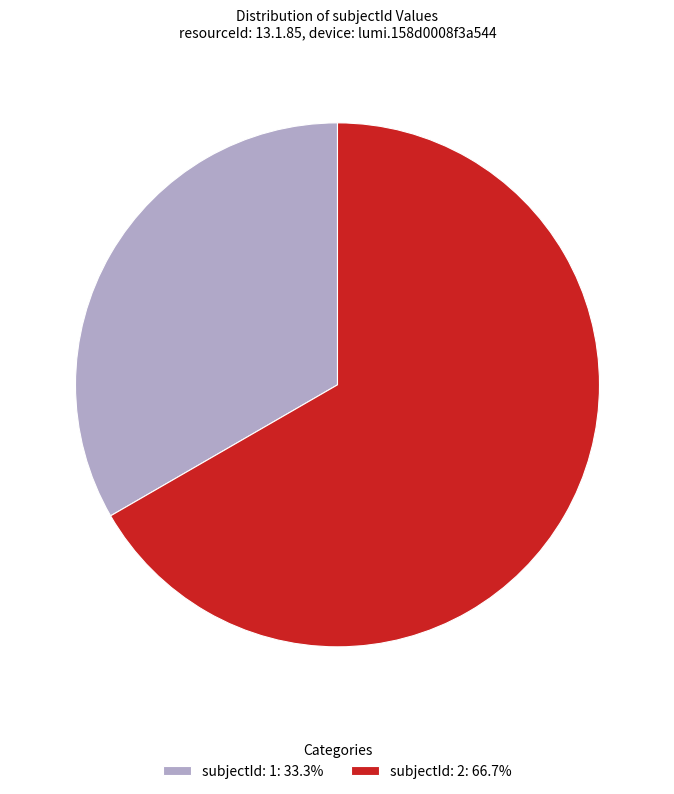

Does subjectId: 1: 33.3% represent more than half of the total?

No